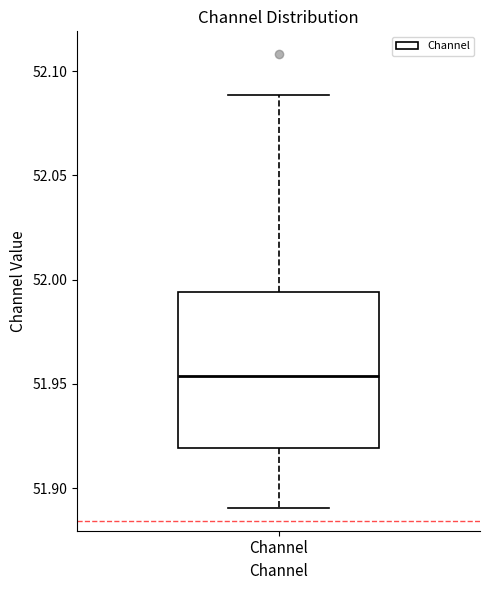

Read this box plot against the y-axis: the position of the median line, the range covered by the box, and the ends of both whiskers. The values are not printed on the chart, so give them approximately, as read against the axis.

median 51.955, box 51.920 to 51.995, whiskers 51.890 to 52.090